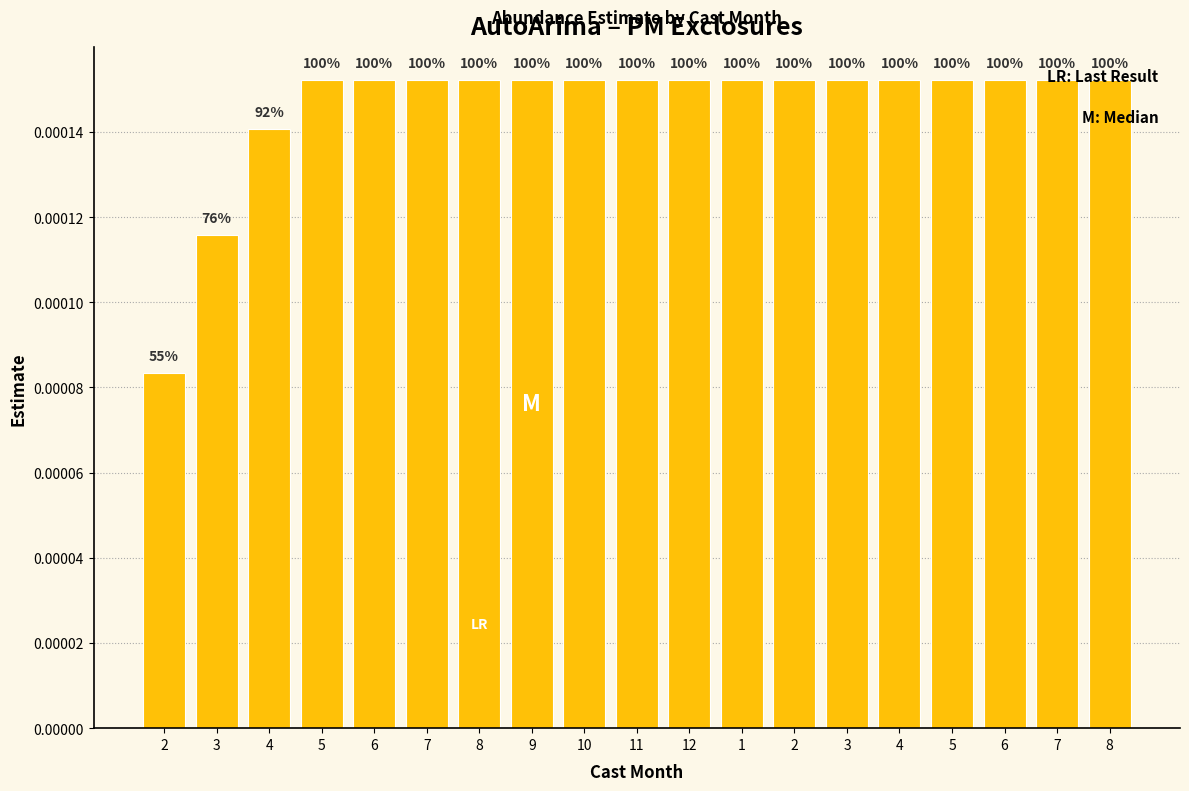

Does the chart contain any negative values?

No